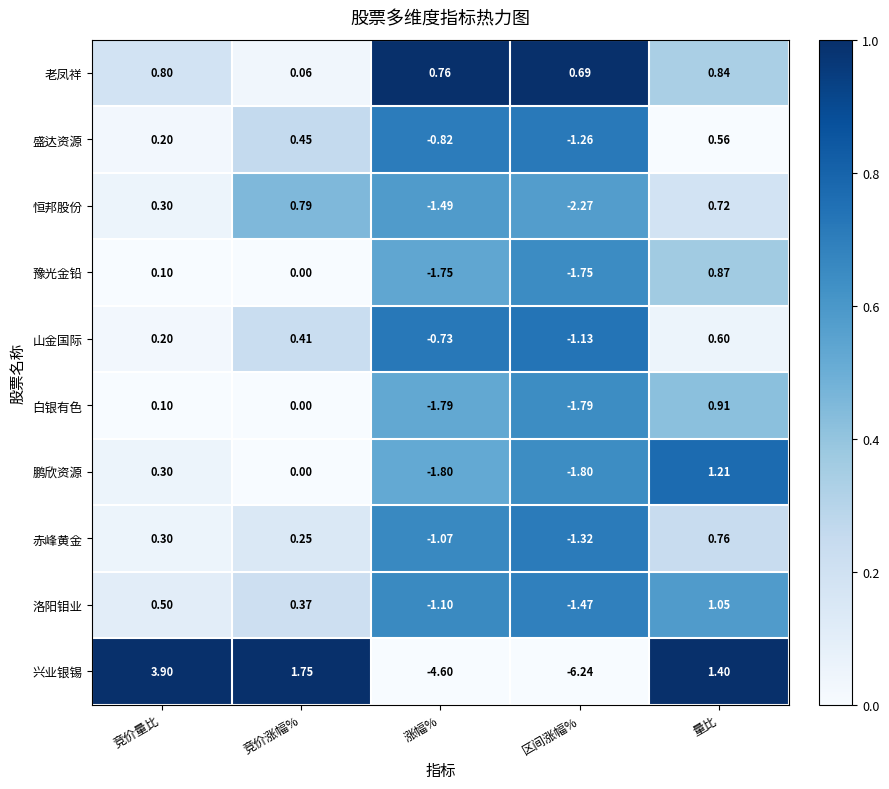

Which category has the highest value in the 老凤祥 series?

量比